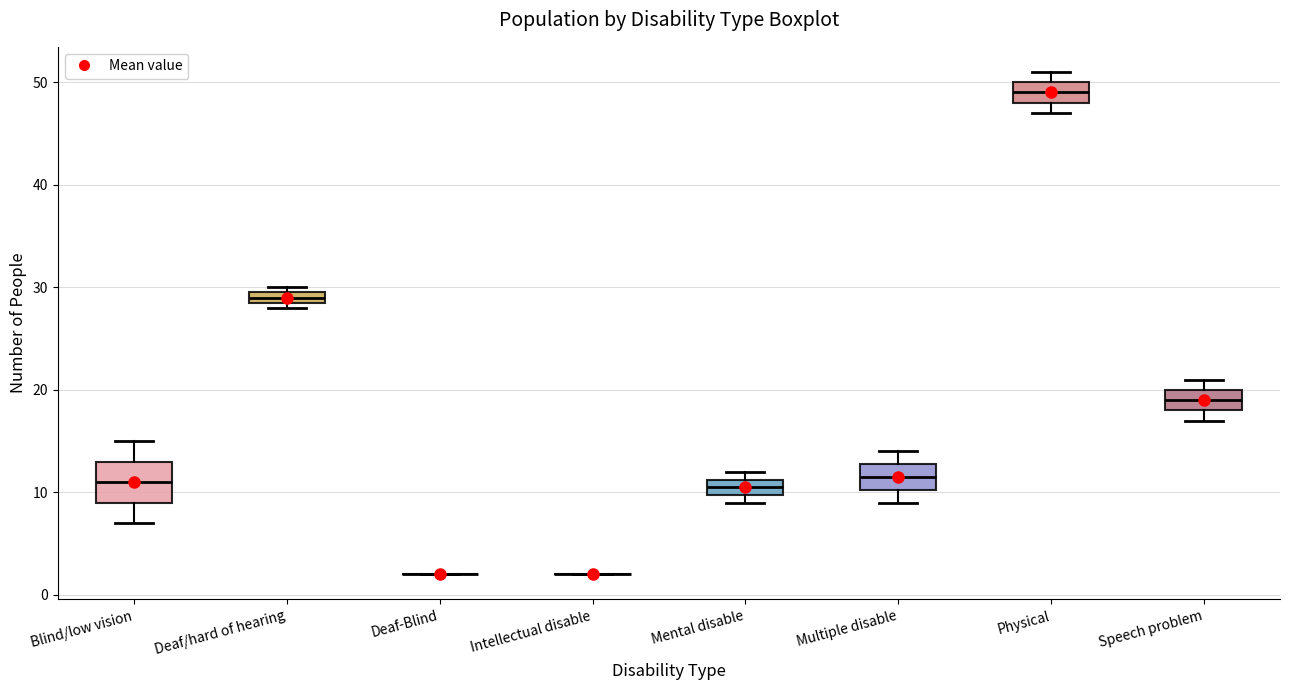

Where does the lower whisker of the box for Multiple disable end on the y-axis? The values are not printed on the chart, so give them approximately, as read against the axis.

9